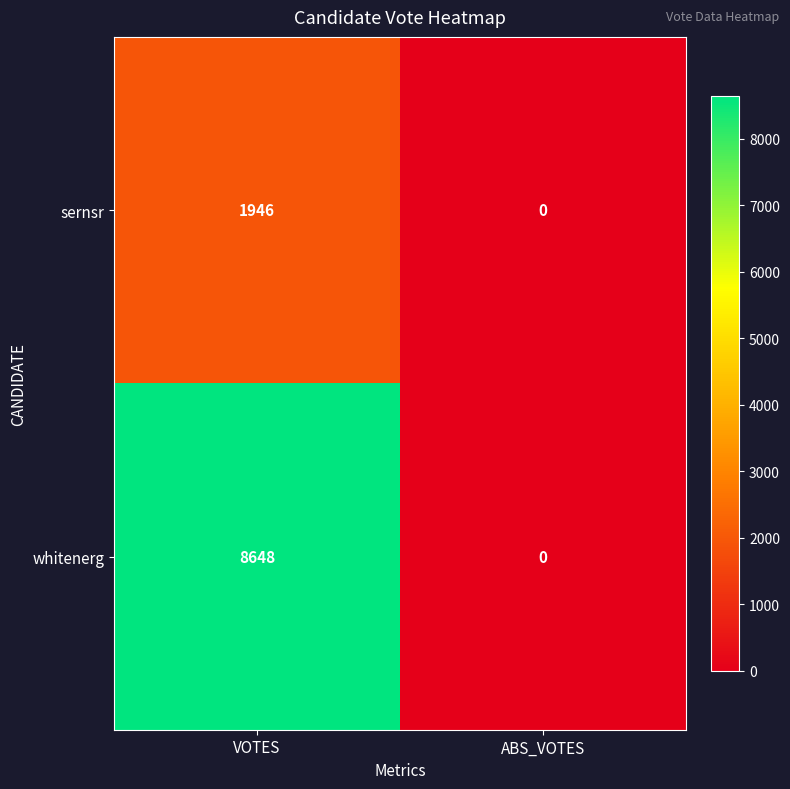

What is the approximate value of whitenerg at VOTES, to the nearest 50?

8650